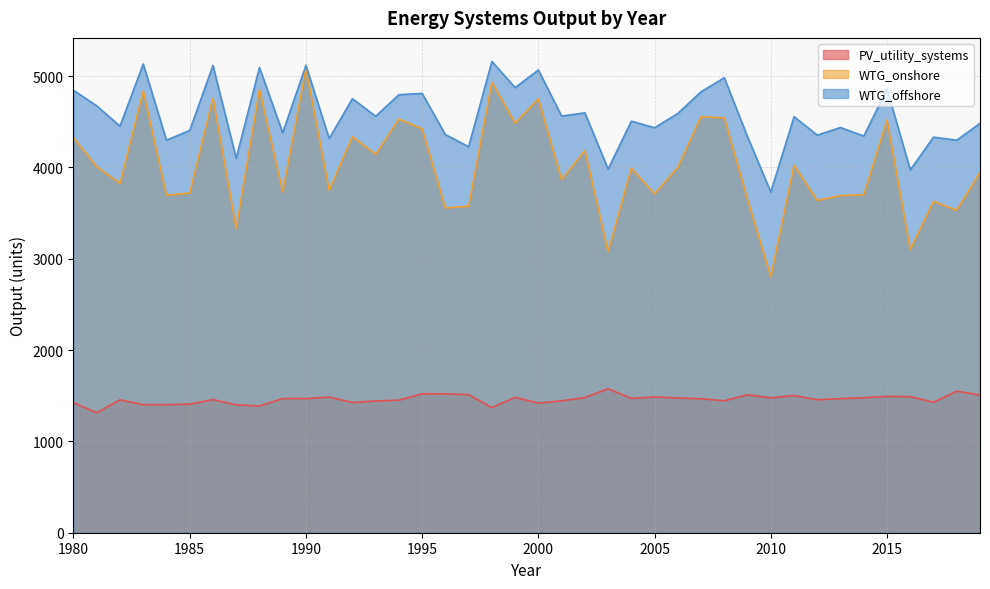

Rank the categories by WTG_offshore value from lowest to highest.

2010, 2016, 2003, 1987, 1997, 1984, 2018, 1991, 2017, 2009, 2014, 2012, 1996, 1989, 1985, 2005, 2013, 1982, 2019, 2004, 2011, 1993, 2001, 2006, 2002, 1981, 1992, 1994, 1995, 2007, 1980, 2015, 1999, 2008, 2000, 1988, 1986, 1990, 1983, 1998